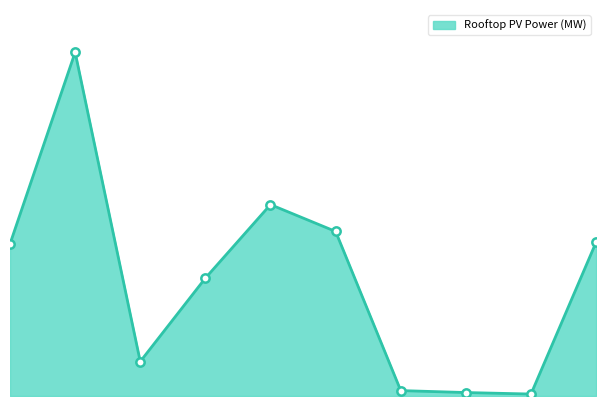

Does the chart have visible grid lines?

No